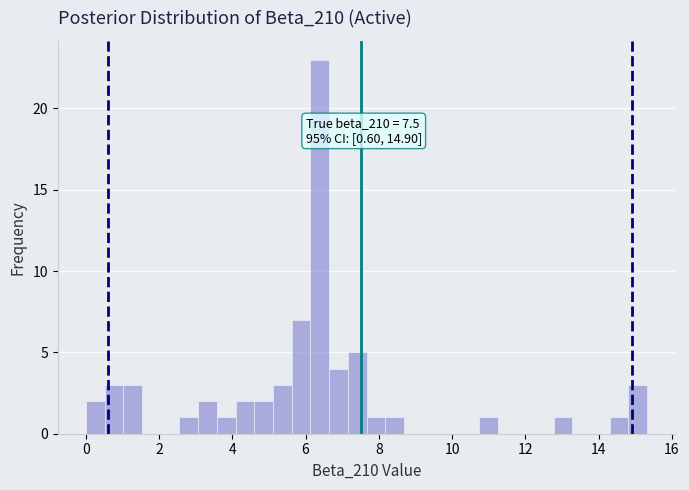

Read against the x-axis, roughly where is the centre of the tallest bar?

6.4